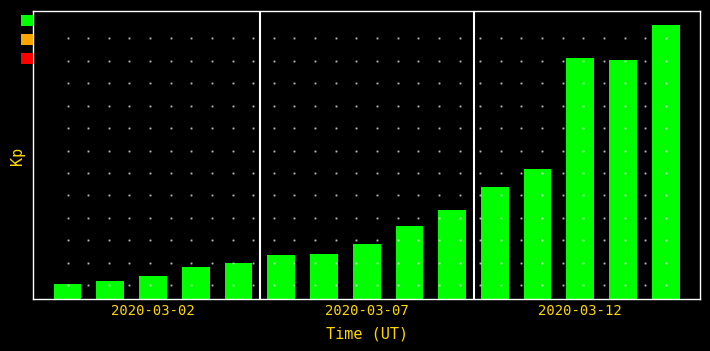

Are the bars horizontal?

No